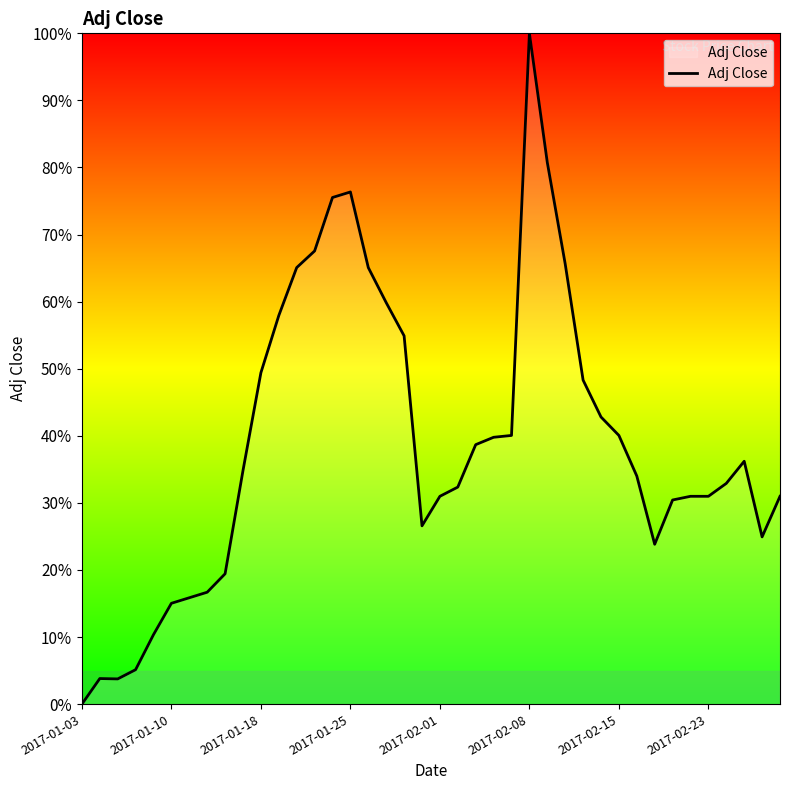

What is the greatest value displayed?

100.0